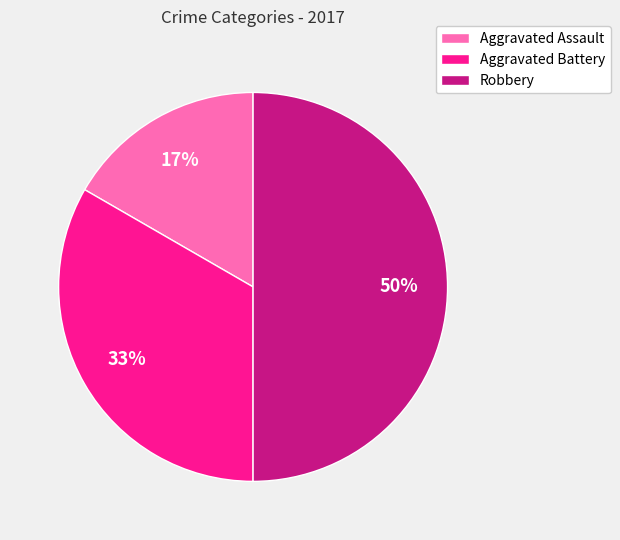

To the nearest percent, what portion does Aggravated Battery represent?

33%